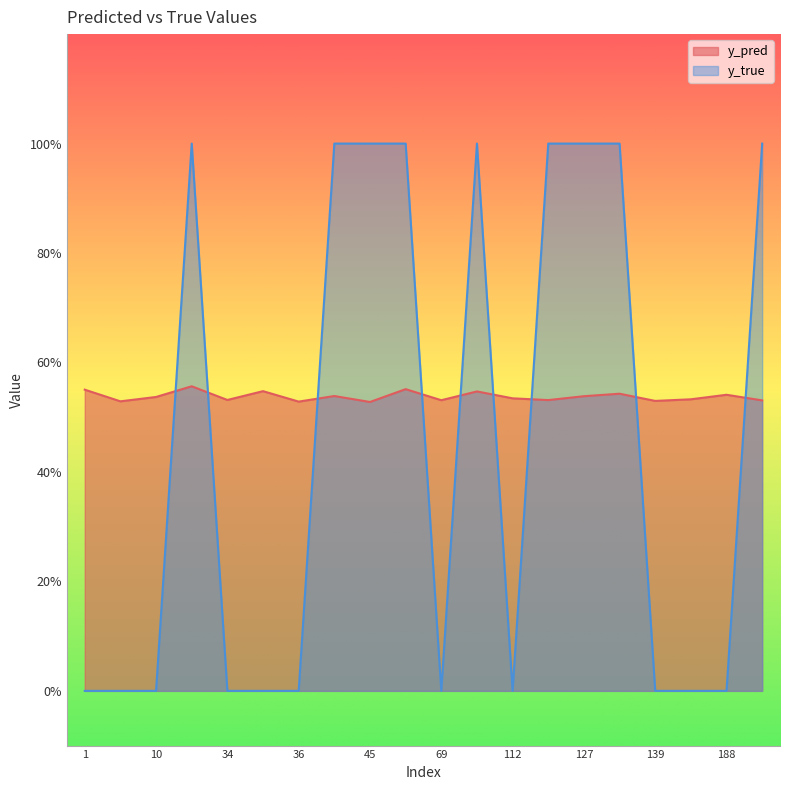

True or false: y_true and y_pred intersect in this chart.

True